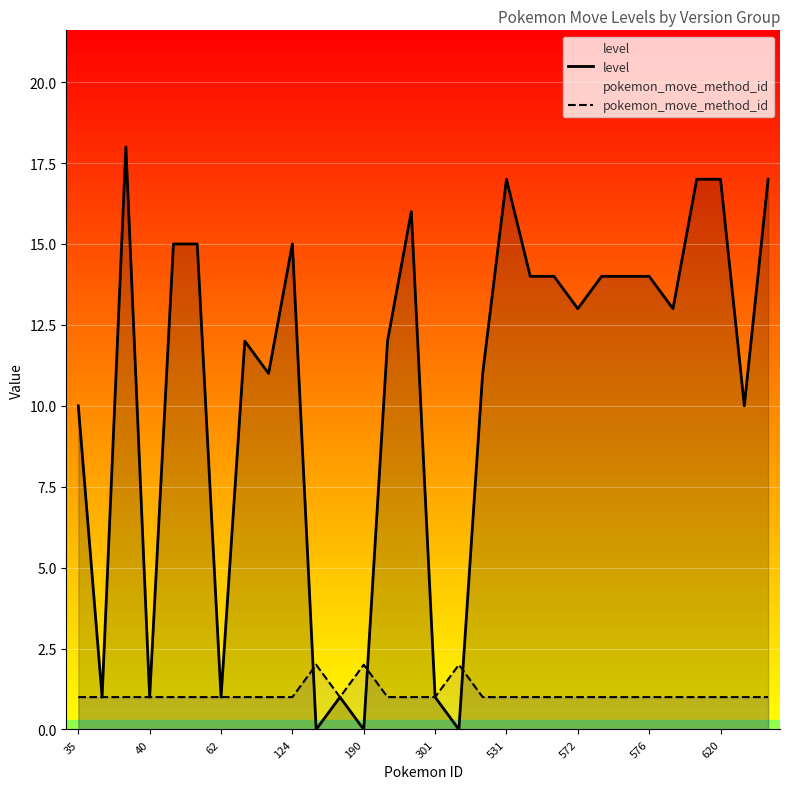

The value of pokemon_move_method_id at 62 is 1. True or false?

True